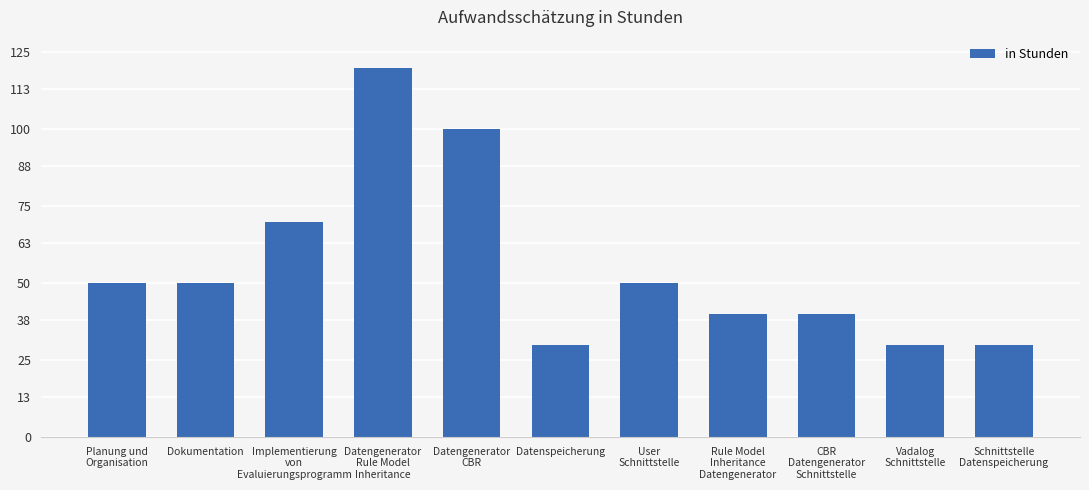

The value at Implementierung
von
Evaluierungsprogramm is 70. True or false?

True